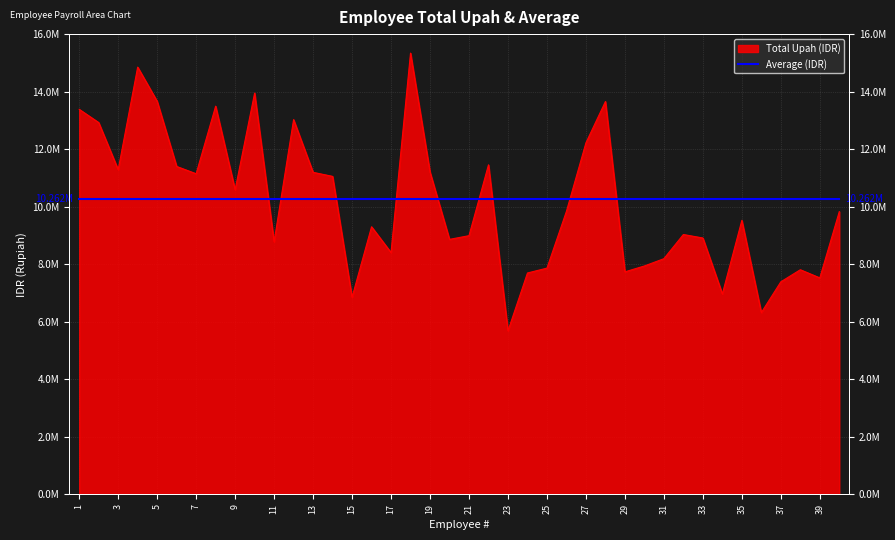

Reading right to left, transcribe all the data shown in this chart.

40=9831000	39=7528272	38=7810740	37=7391387	36=6322000	35=9527000	34=6971000	33=8914000	32=9035000	31=8195000	30=7941994	29=7737861	28=13657000	27=12222000	26=9842500	25=7866928	24=7698000	23=5689000	22=11457000	21=8994821	20=8866000	19=11205000	18=15340000	17=8407500	16=9304558	15=6854000	14=11056000	13=11196500	12=13028000	11=8781000	10=13950000	9=10590000	8=13496000	7=11147000	6=11401000	5=13665000	4=14854000	3=11288000	2=12926000	1=13386000